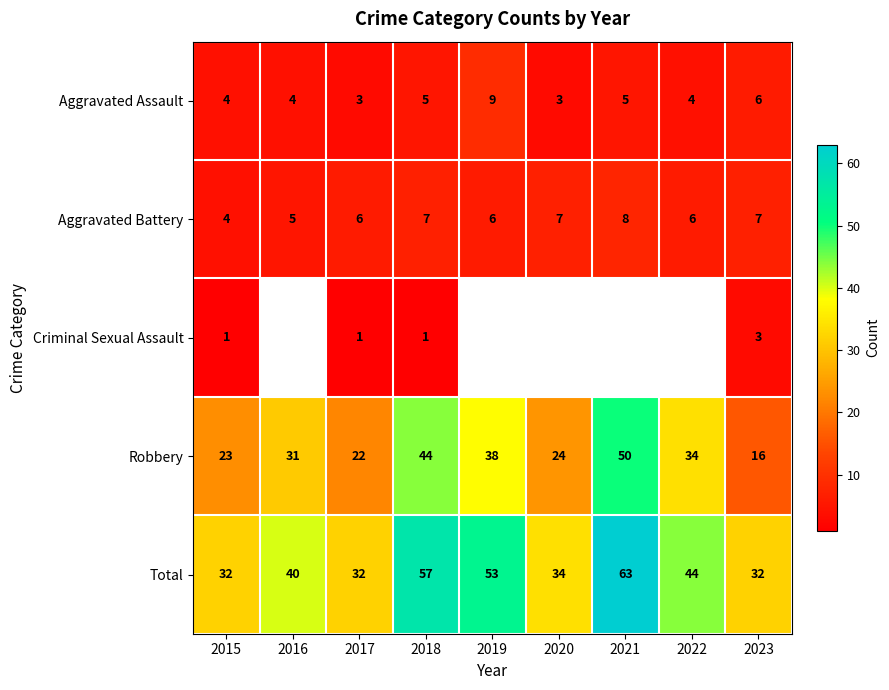

Rank the series at 2023 from highest to lowest value.

Total, Robbery, Aggravated Battery, Aggravated Assault, Criminal Sexual Assault